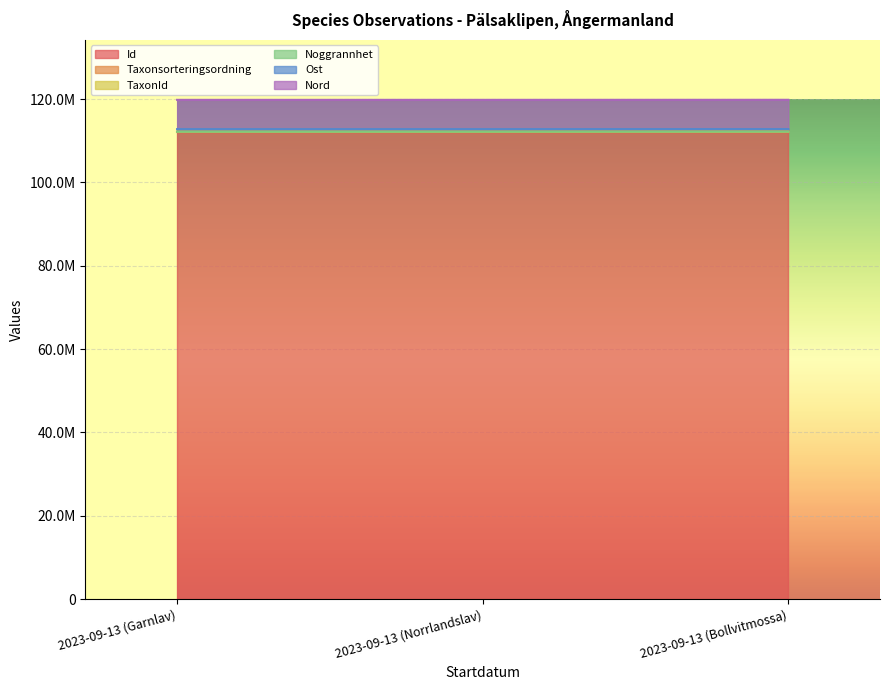

Does the chart display data point markers on the line(s)?

No